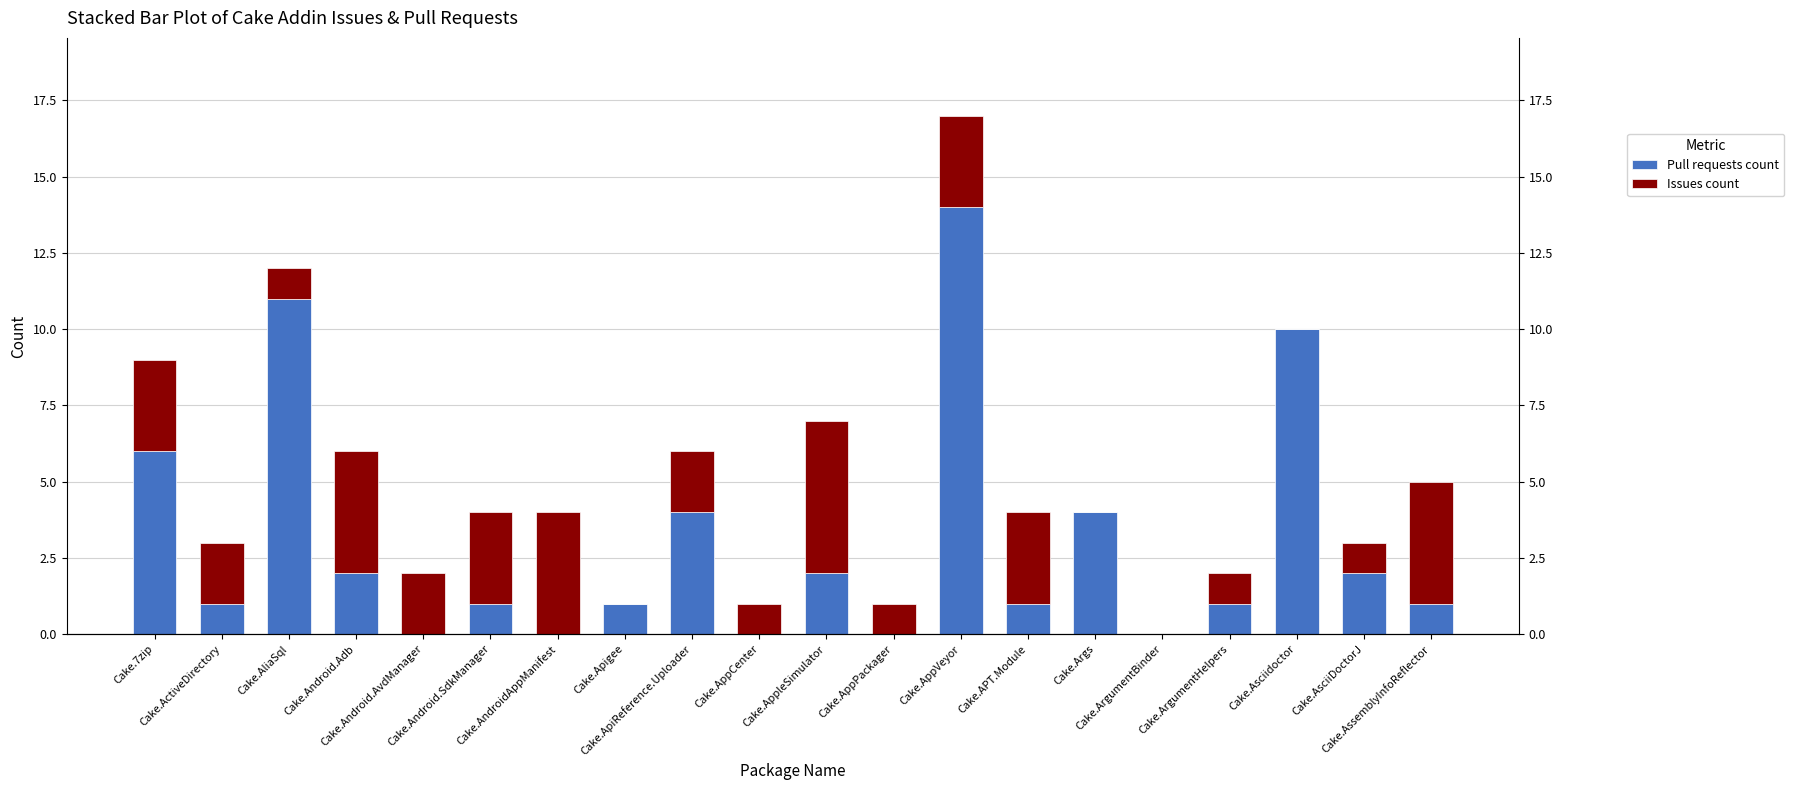

What is the sum of all Issues count values?

40